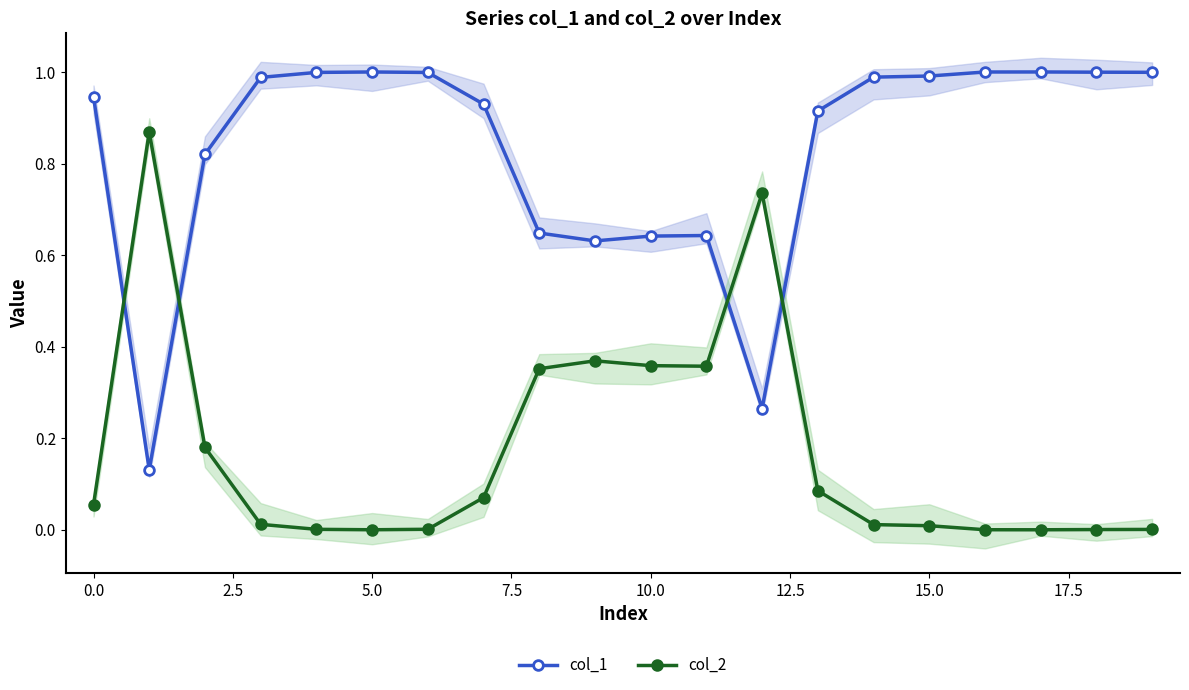

Reading left to right, list all the values displayed in this chart.

col_1: 0.9	0.1	0.8	1.0	1.0	1.0	1.0	0.9	0.6	0.6	0.6	0.6	0.3	0.9	1.0	1.0	1.0	1.0	1.0	1.0
col_2: 0.1	0.9	0.2	0.0	0.0	0.0	0.0	0.1	0.4	0.4	0.4	0.4	0.7	0.1	0.0	0.0	0.0	0.0	0.0	0.0